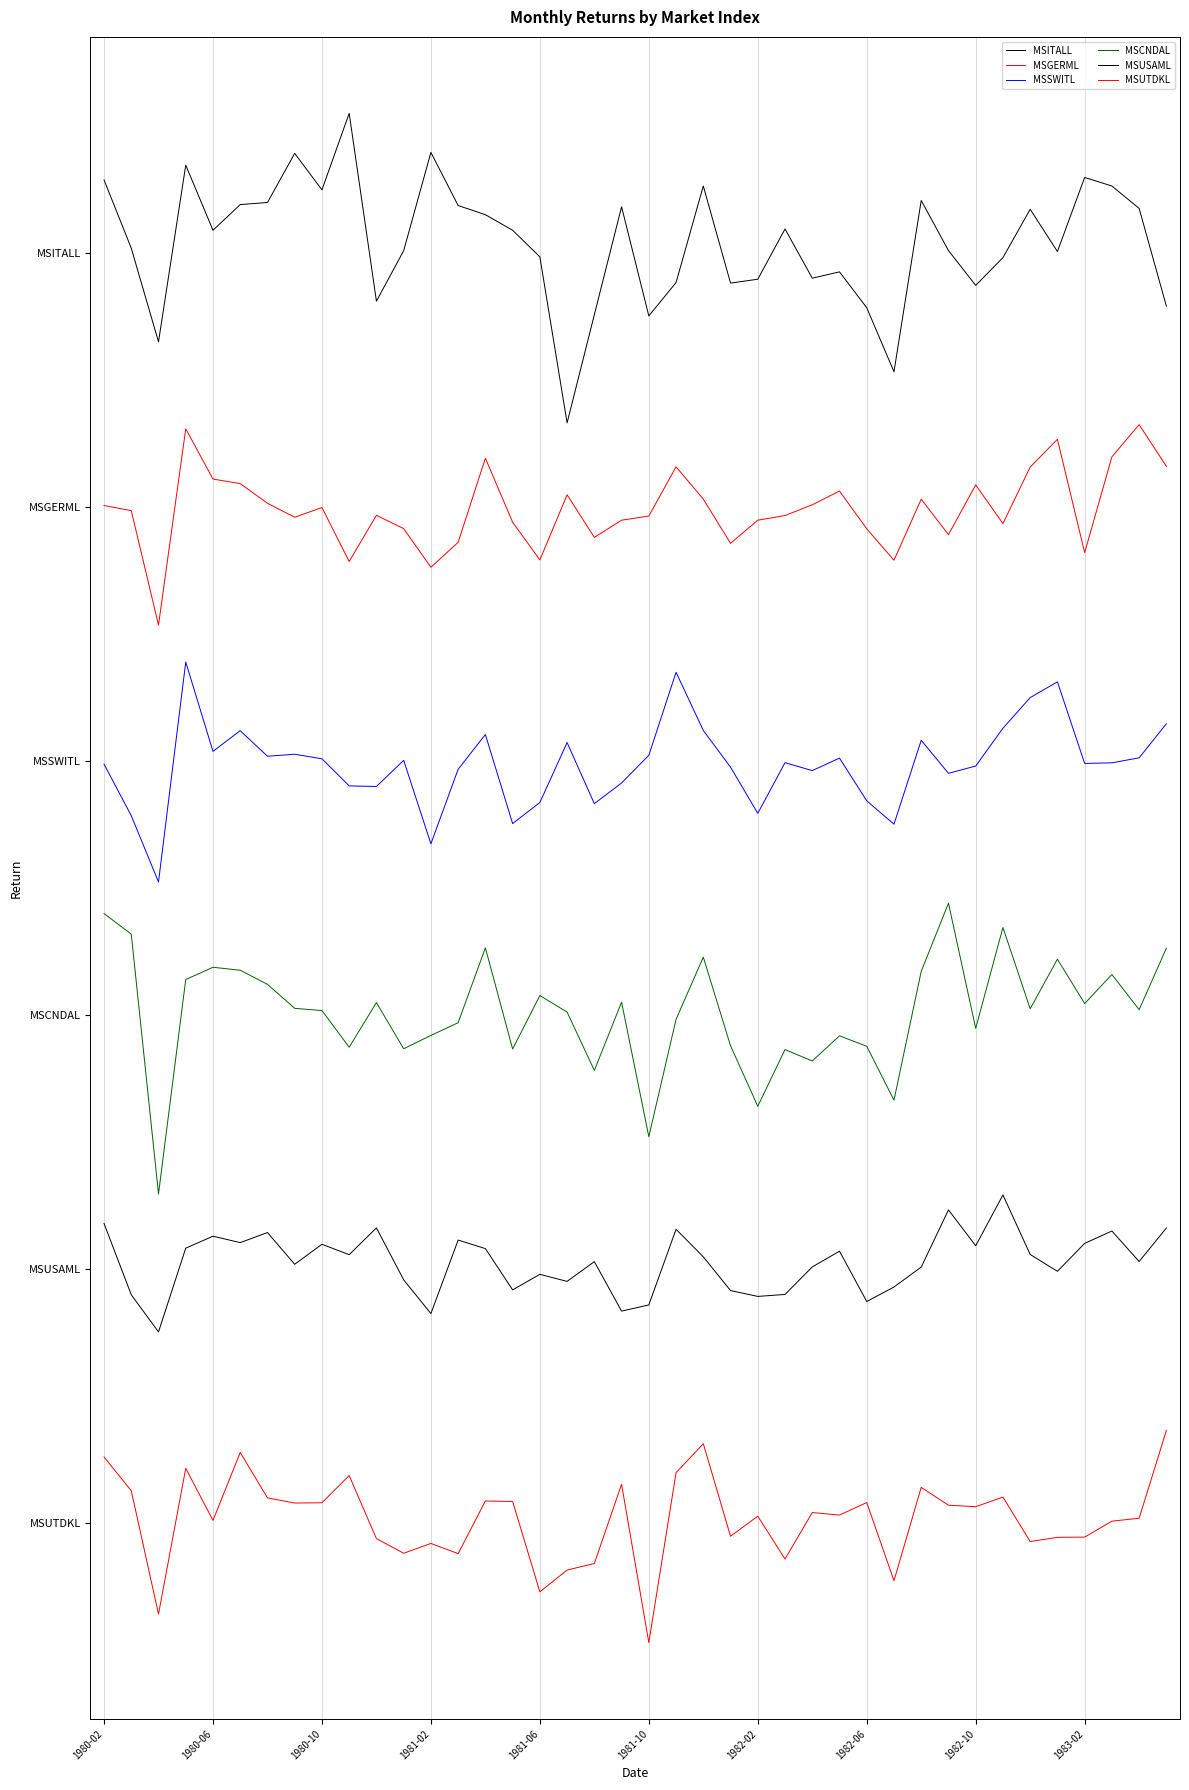

Does the chart display data point markers on the line(s)?

No